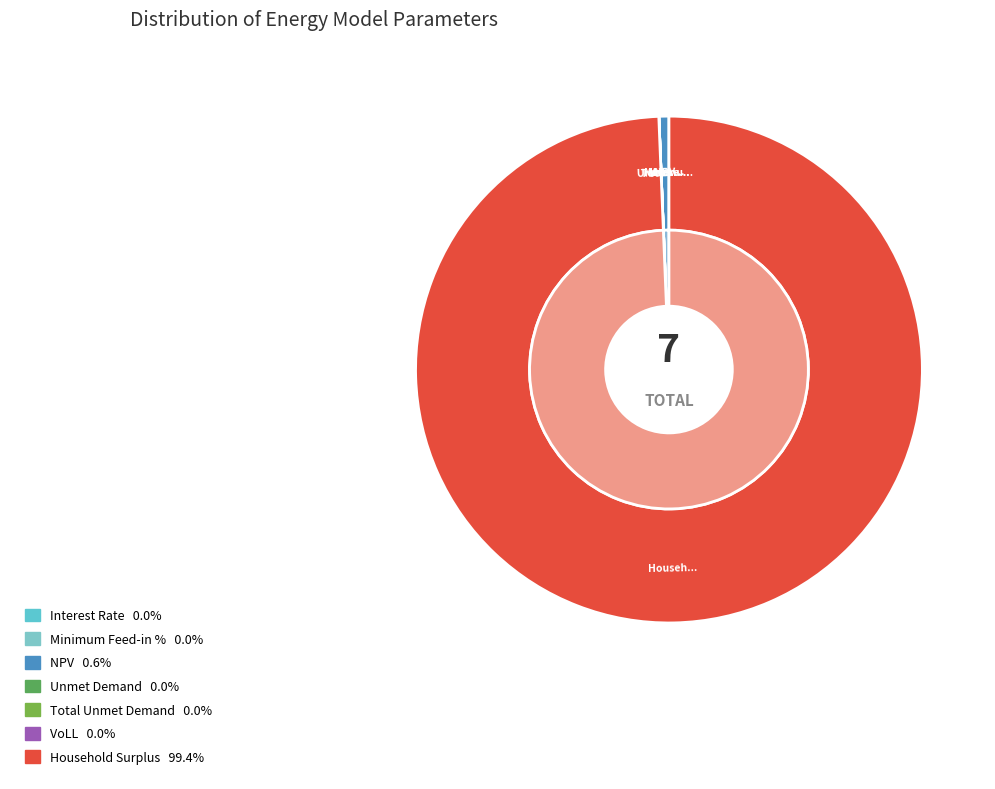

How many segments does this pie chart have?

7